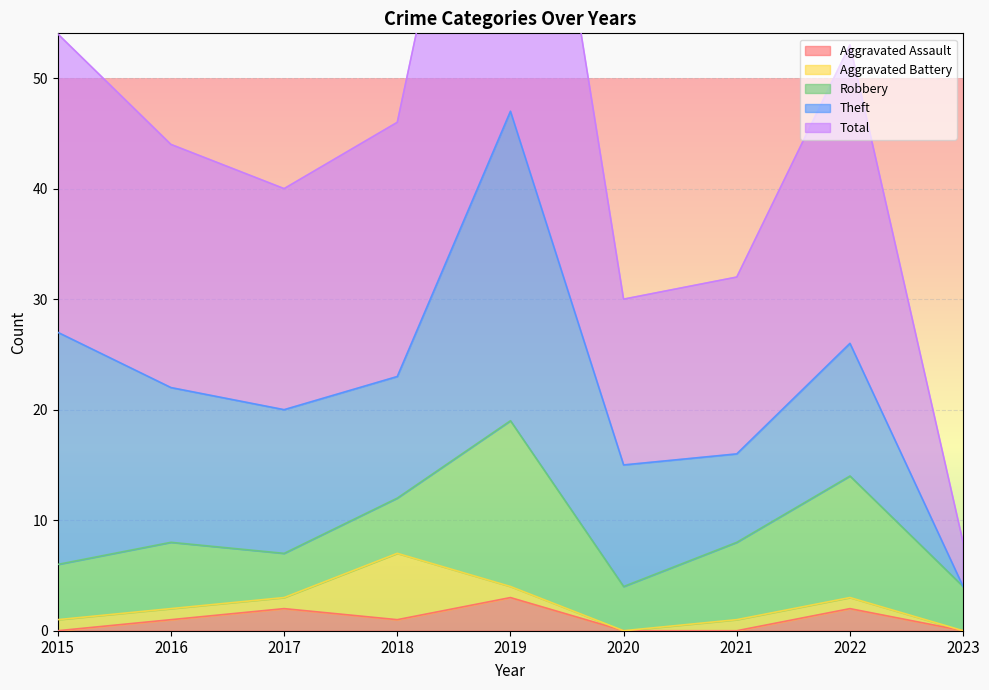

How many interior local peaks does the Aggravated Battery series have?

1